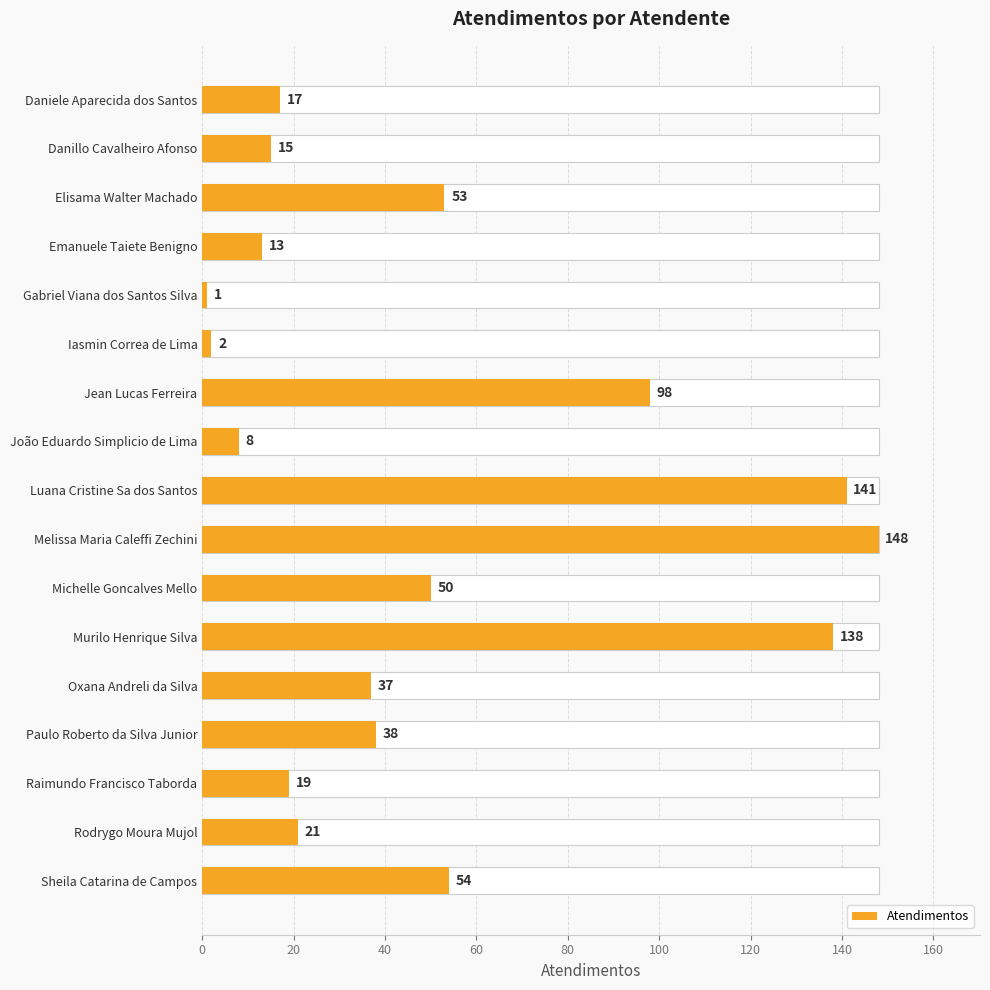

How many values are below 37?

8